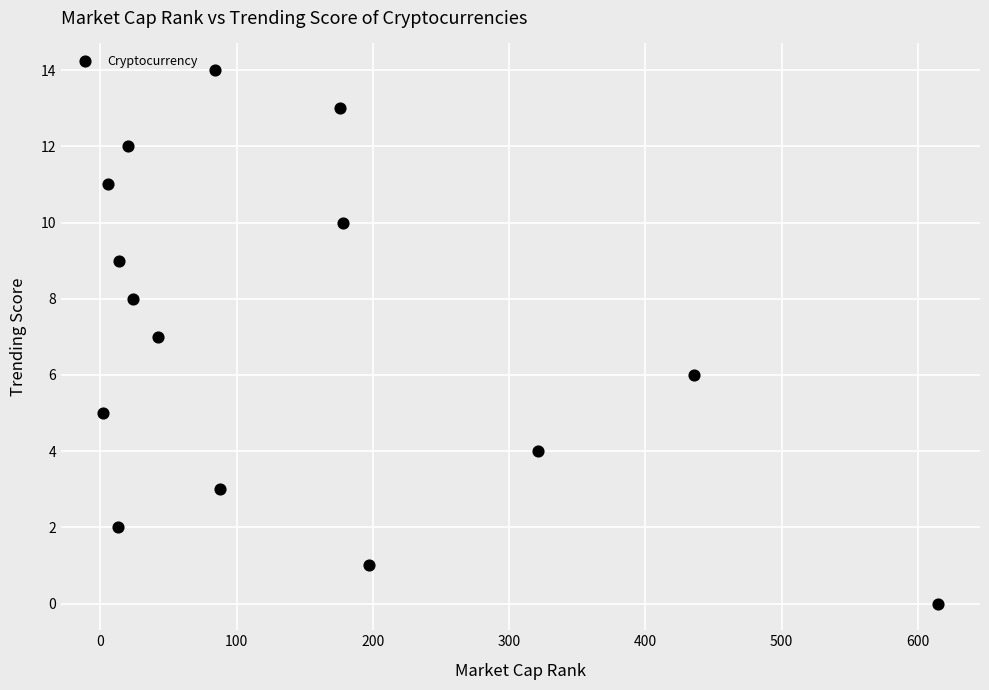

What is the range of Y values (max minus min)?

14